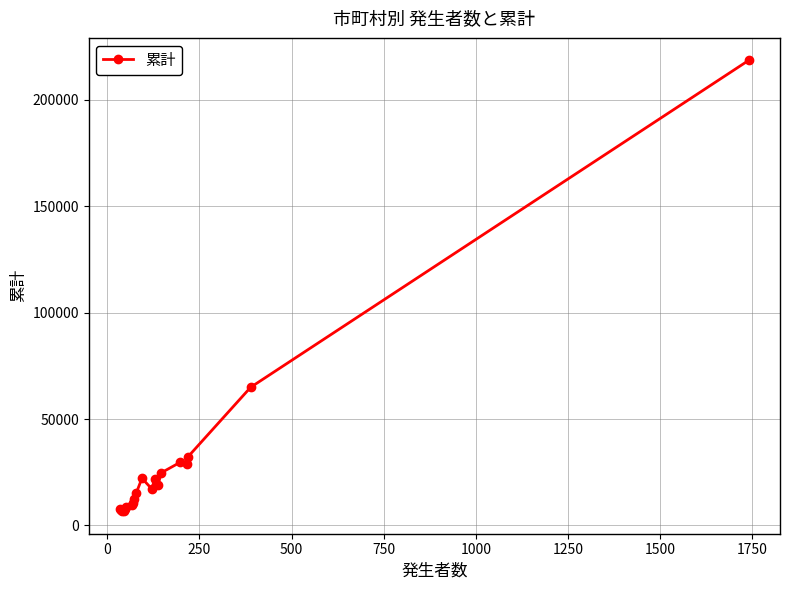

What is the difference between the second highest and second lowest values?

58052